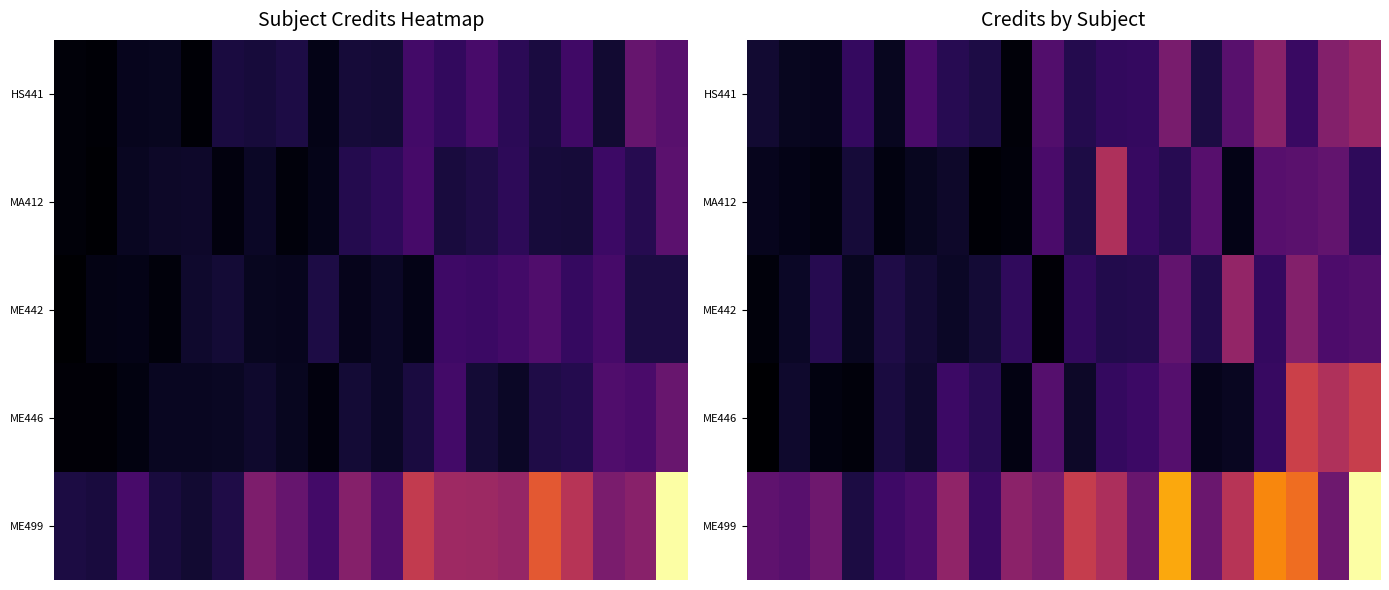

What is the lowest value of the ME499 series?

2.0